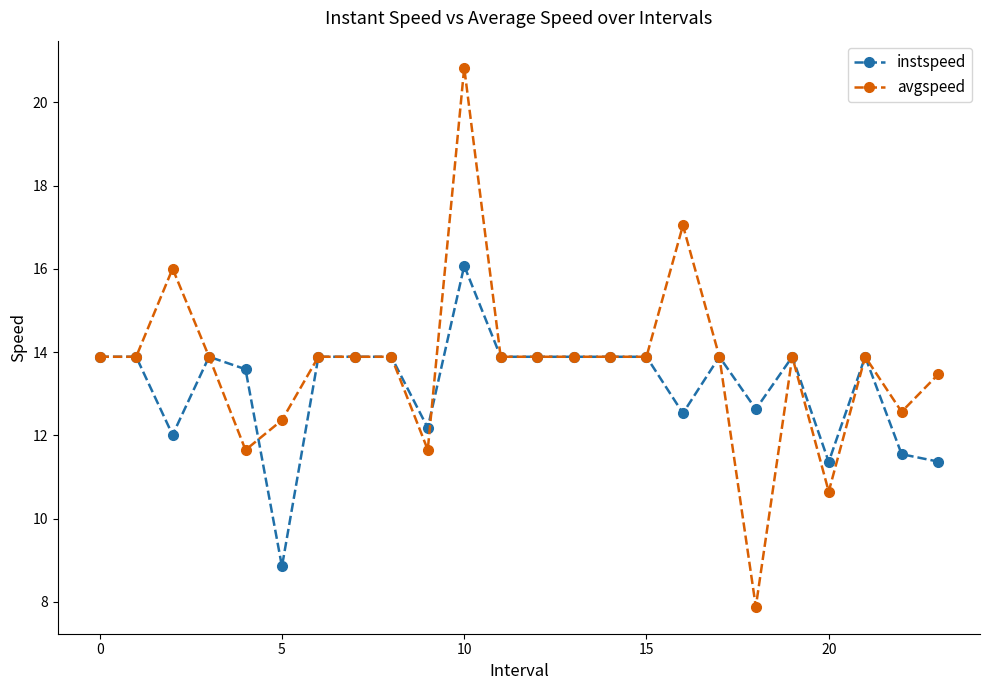

How many data points does each series have?

24